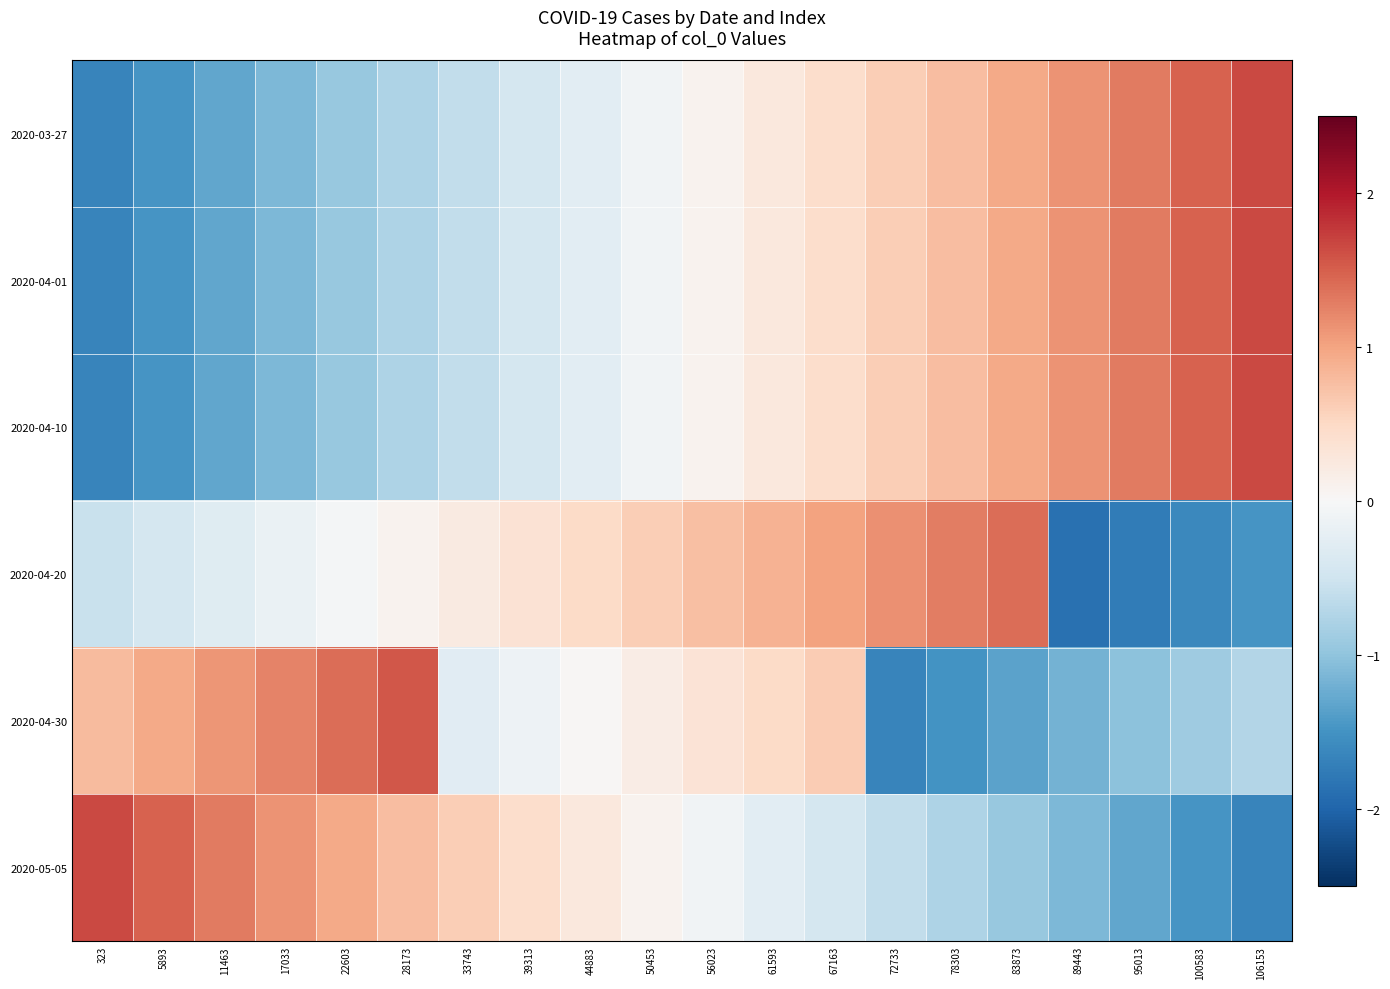

Which label corresponds to the largest value in the chart?

106153